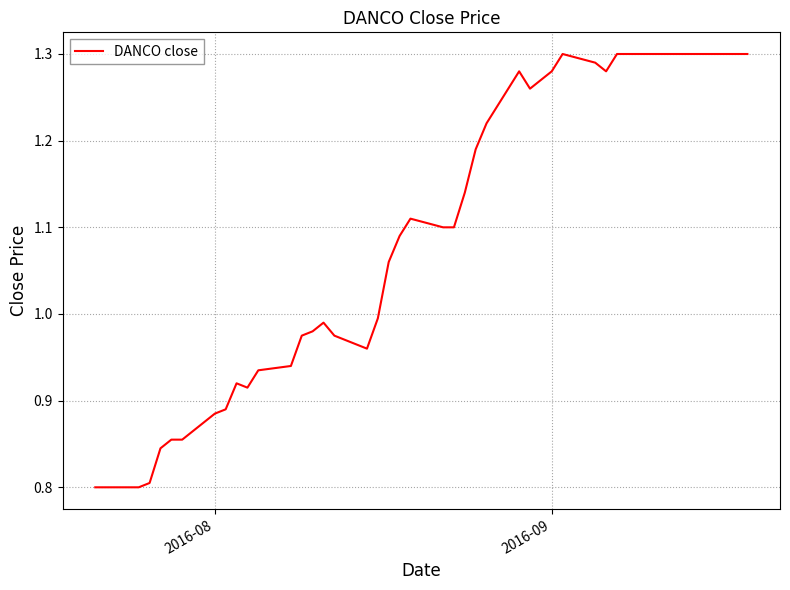

Does the chart have visible grid lines?

Yes